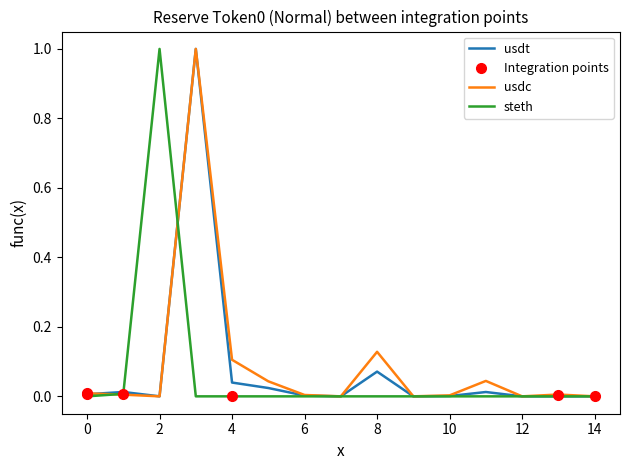

Which series has the largest total across all categories?

usdc